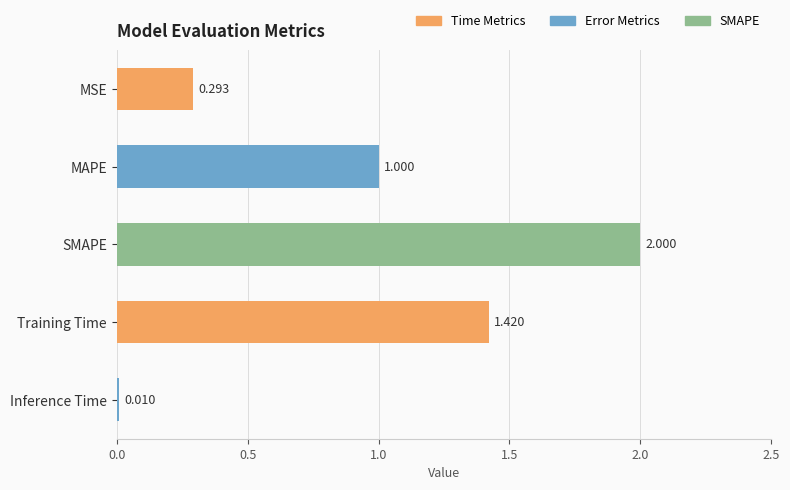

What is the label of the 4th bar from the bottom?

MAPE